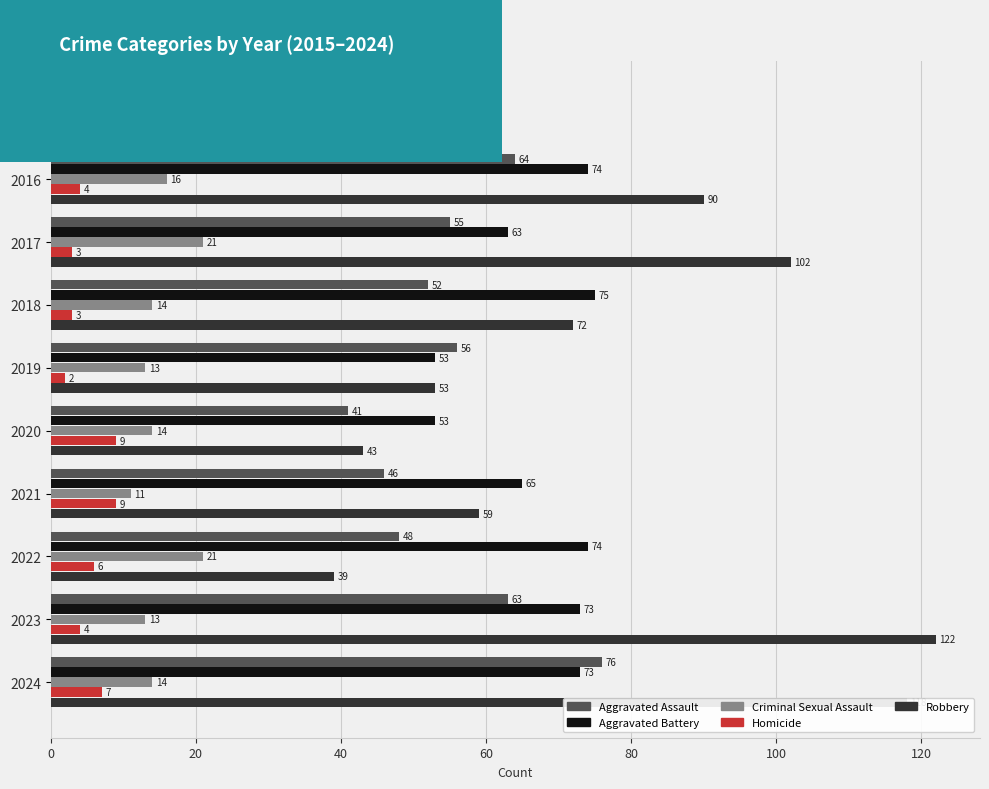

What is the difference between the highest and lowest values at 2024?

111